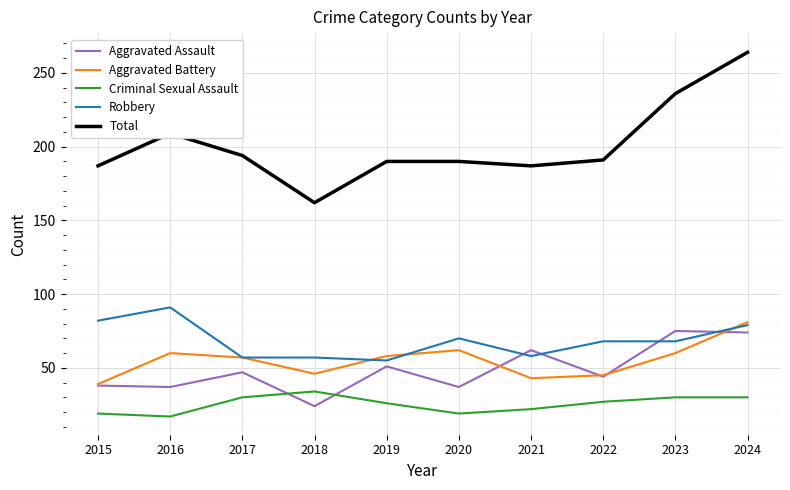

The value of Total at 2017 is 194. True or false?

True